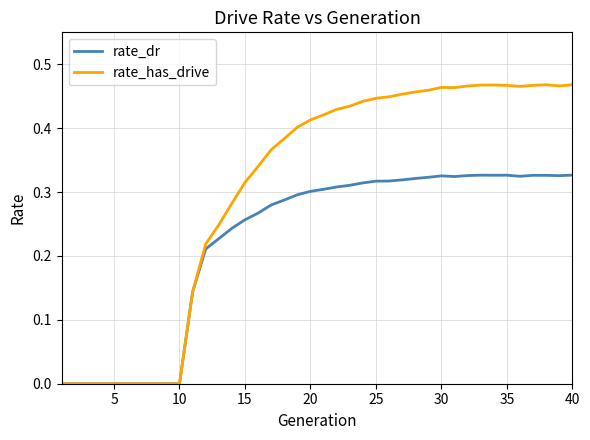

What is the sum of all rate_has_drive values?

12.2